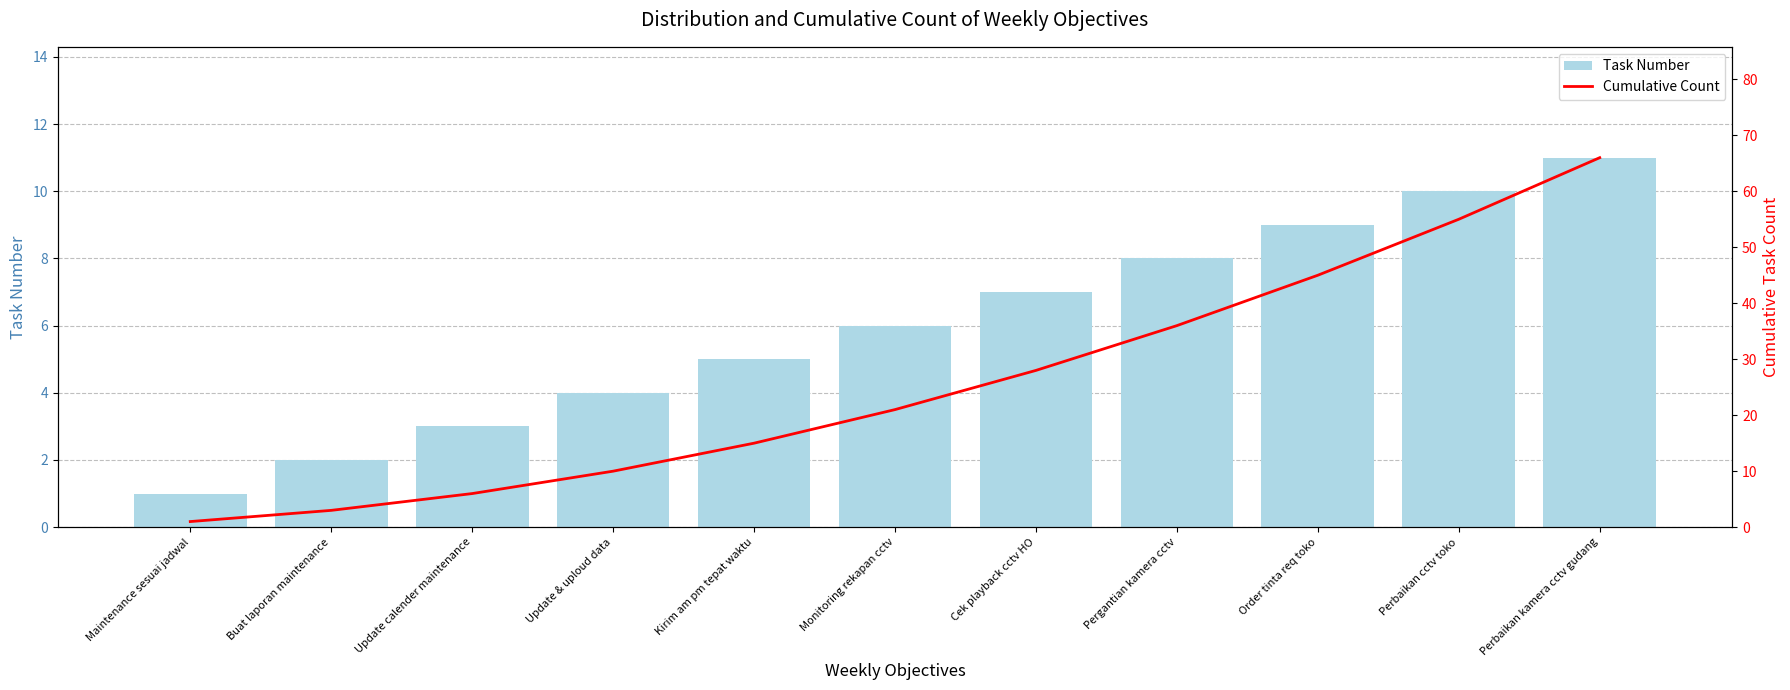

What is the difference between the second highest and second lowest values in the Task Number series?

8